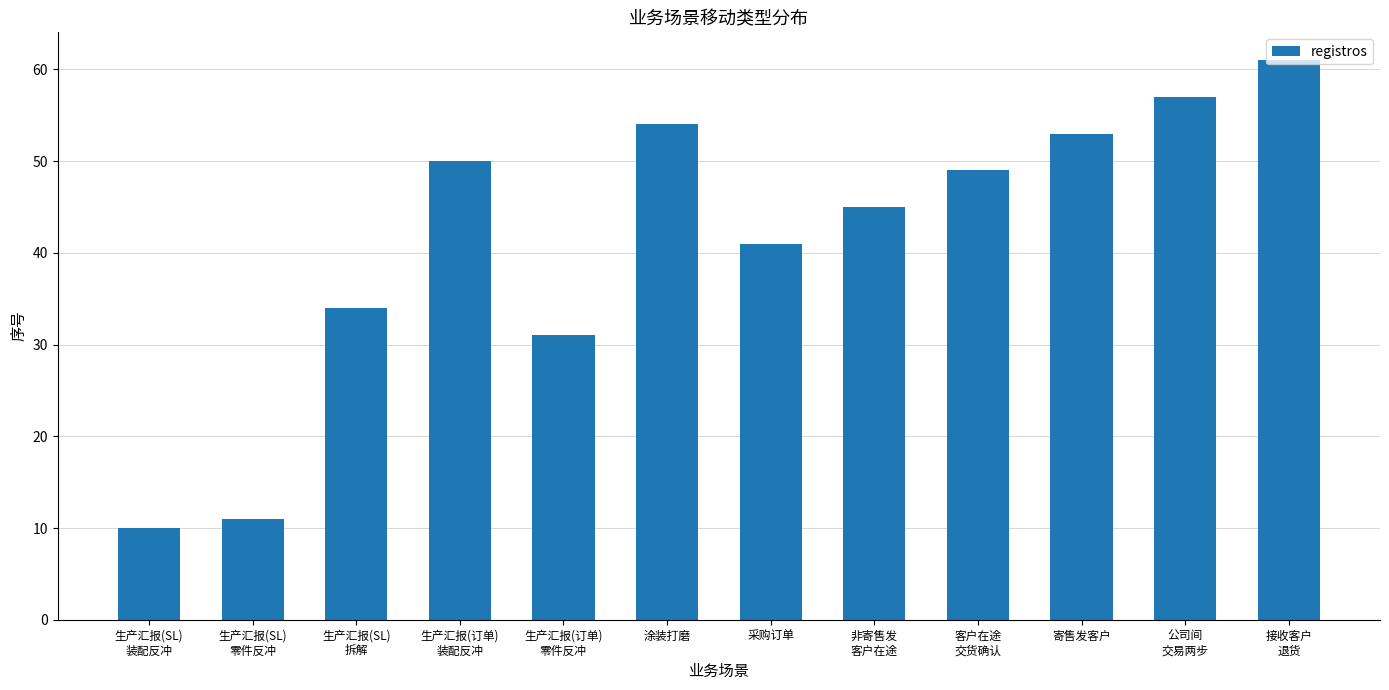

What is the minimum value shown in the chart?

10